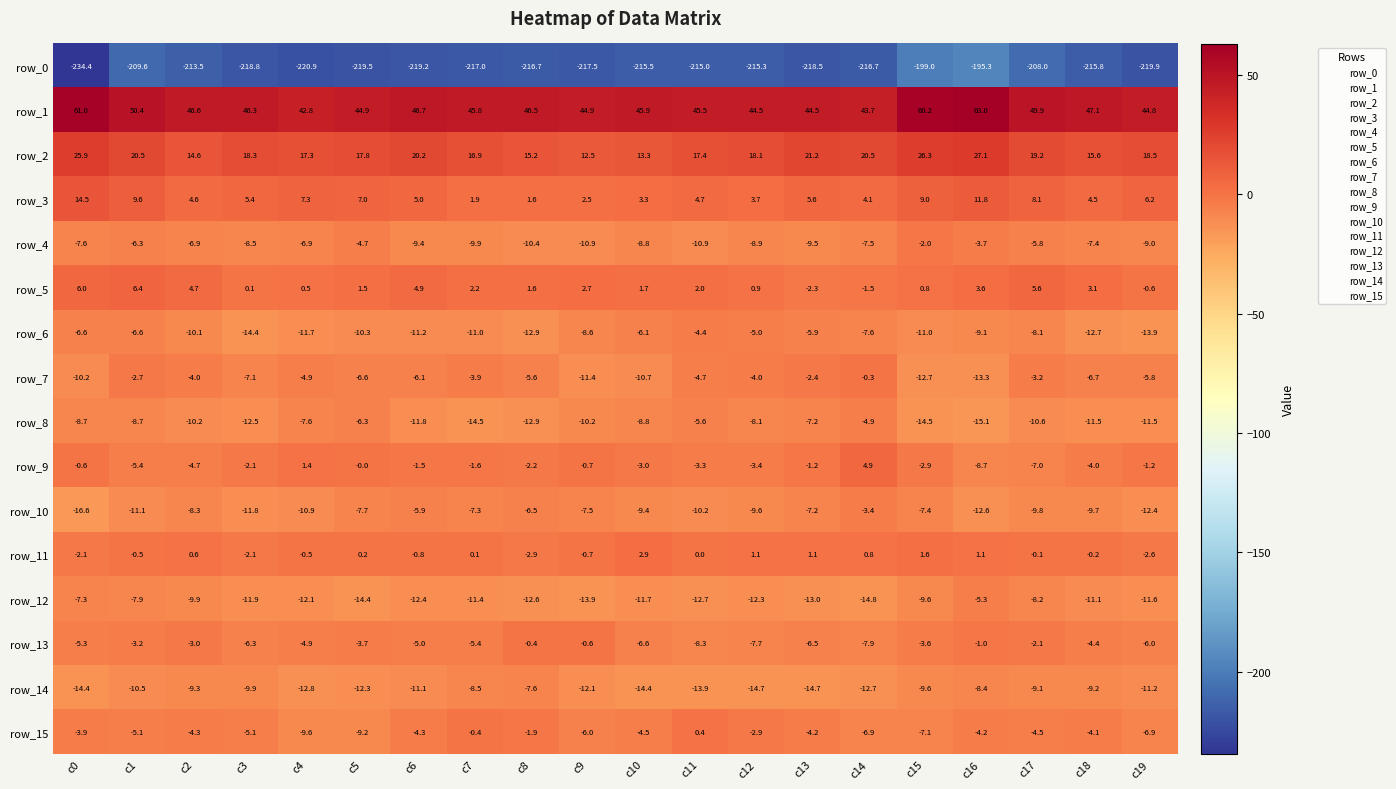

Rank the series at c6 from lowest to highest value.

row_0, row_12, row_8, row_6, row_14, row_4, row_7, row_10, row_13, row_15, row_9, row_11, row_5, row_3, row_2, row_1